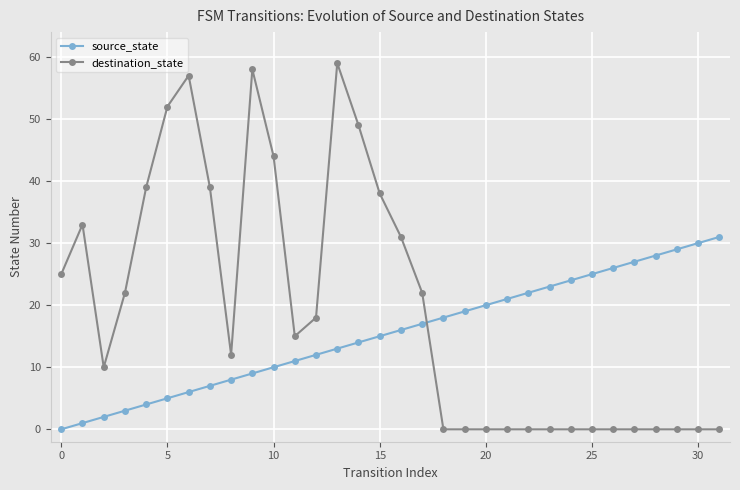

Count the number of categories in the chart.

32